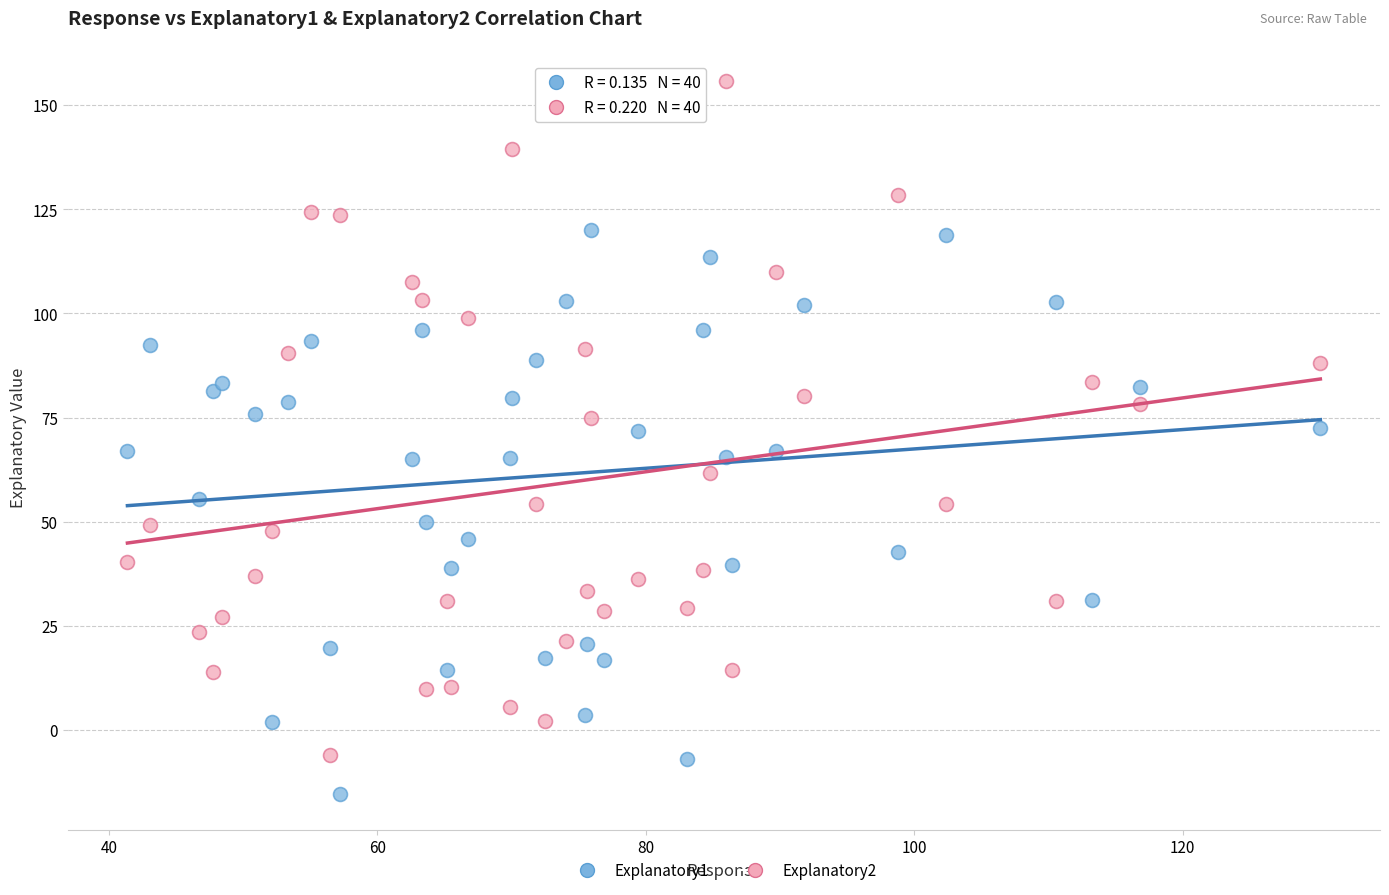

Which series reaches the maximum Y coordinate?

Explanatory2